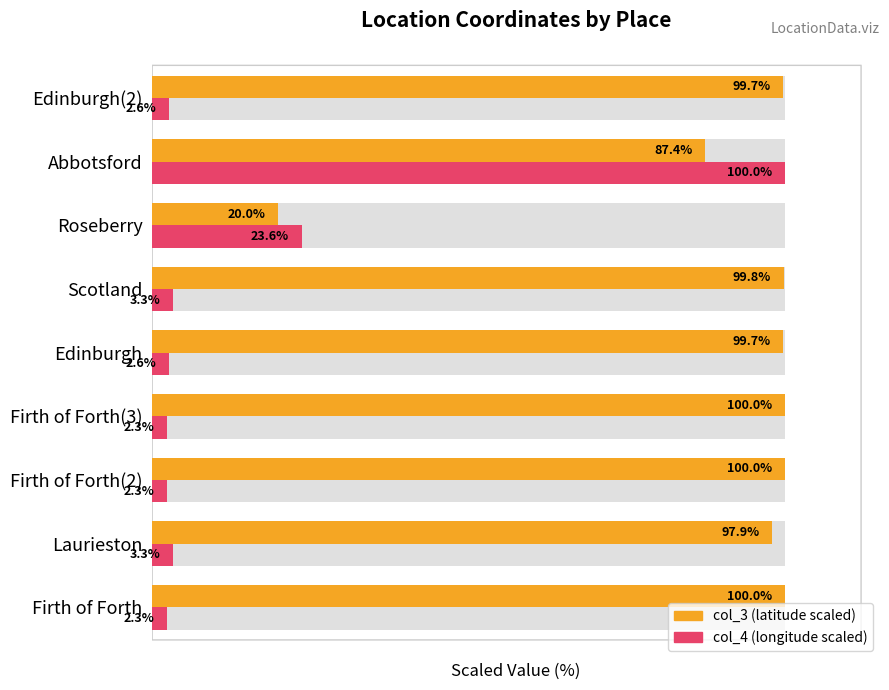

Reading left to right, what are all the values shown in this chart?

col_3 (latitude scaled): 100.0	97.9	100.0	100.0	99.7	99.8	20.0	87.4	99.7
col_4 (longitude scaled): 2.3	3.3	2.3	2.3	2.6	3.3	23.6	100.0	2.6